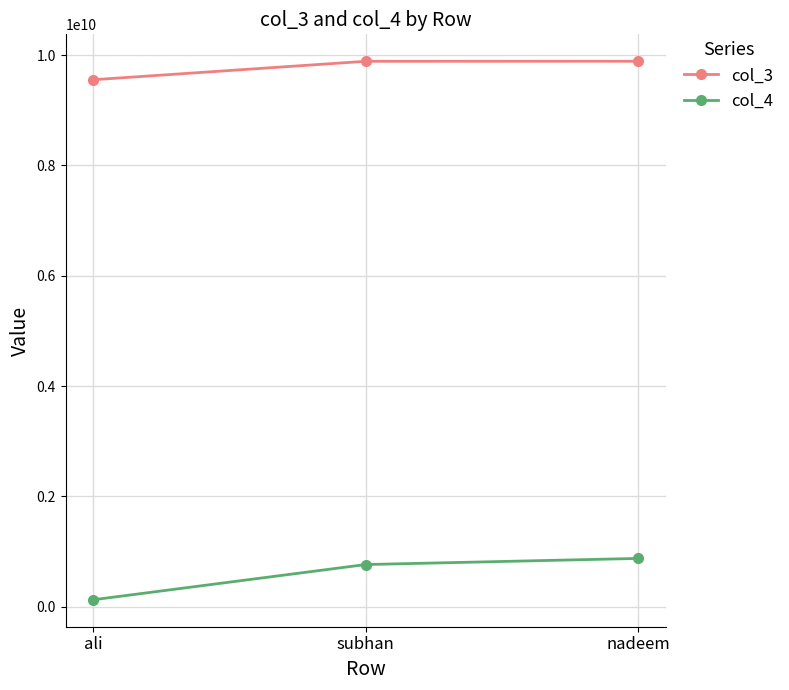

What is the value of the col_3 point at the 2nd from the left?

9887123435